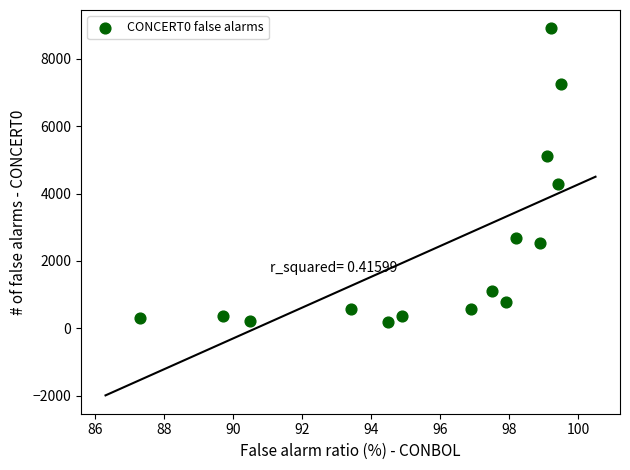

What Y value in the scatter plot is closest to 4552?

4284